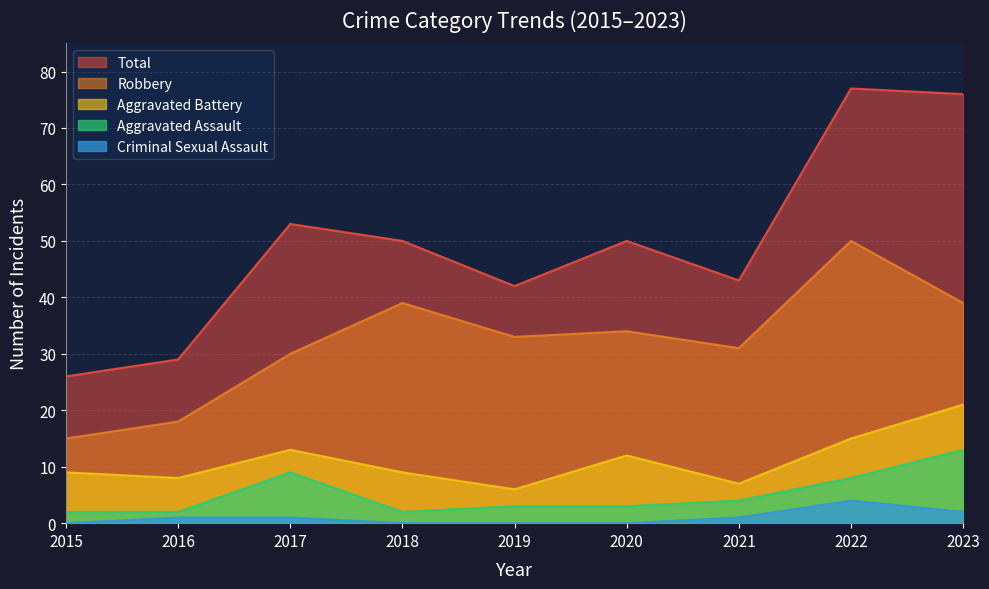

What is the difference between the maximum and minimum values in the Aggravated Battery series?

15